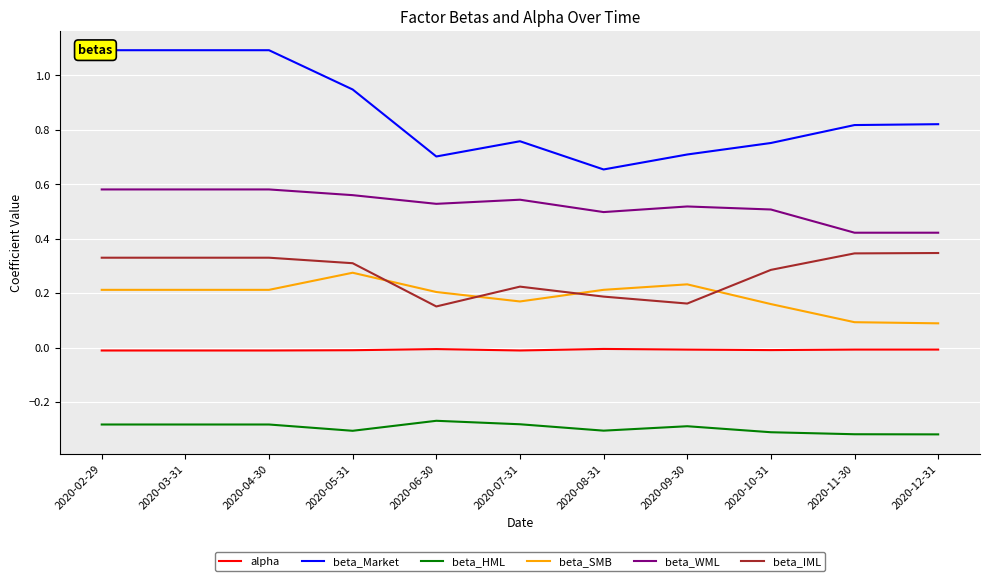

What position from the right is 2020-12-31?

1